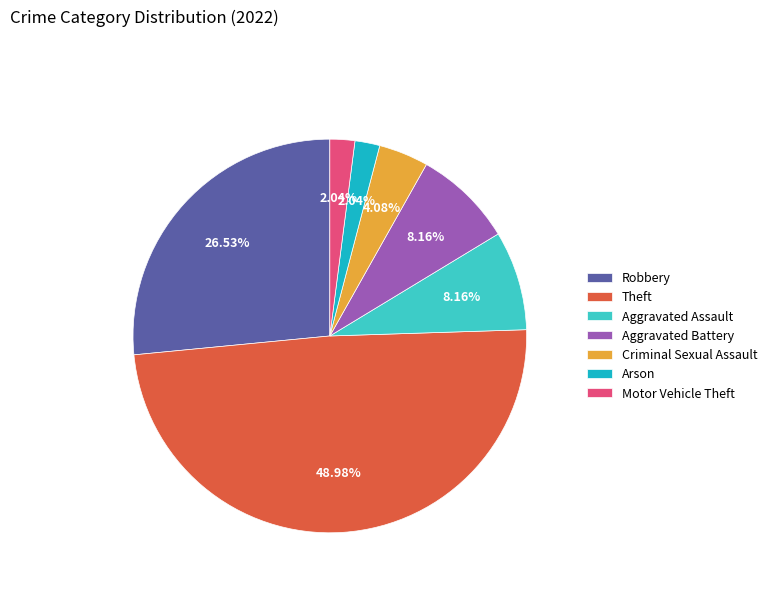

Which slice is the largest?

Theft